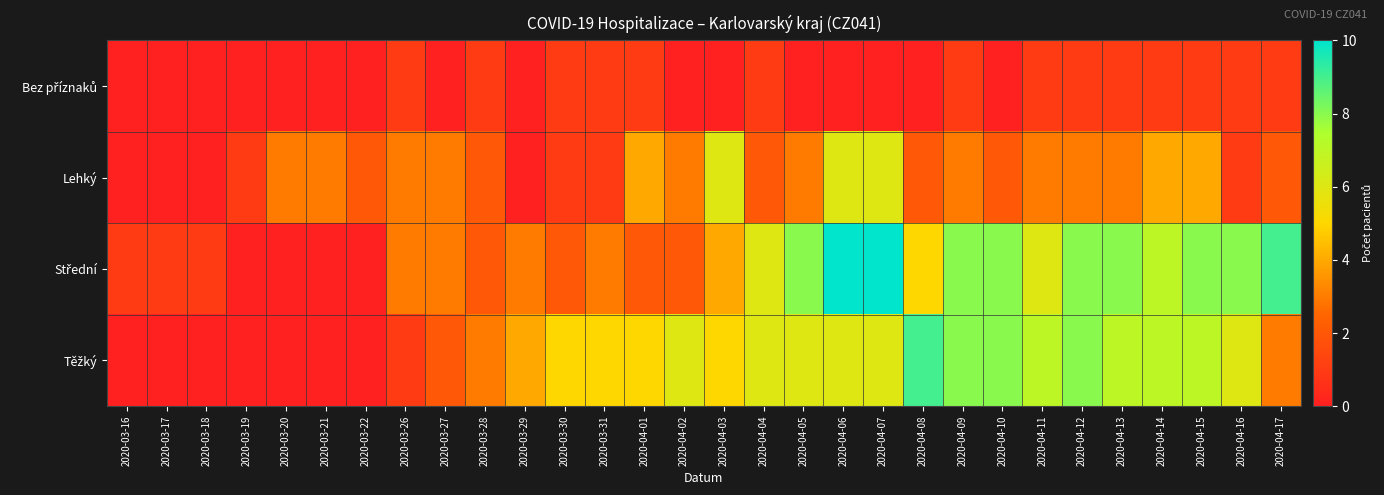

Between 2020-04-10 and 2020-03-29, which is larger?

2020-04-10